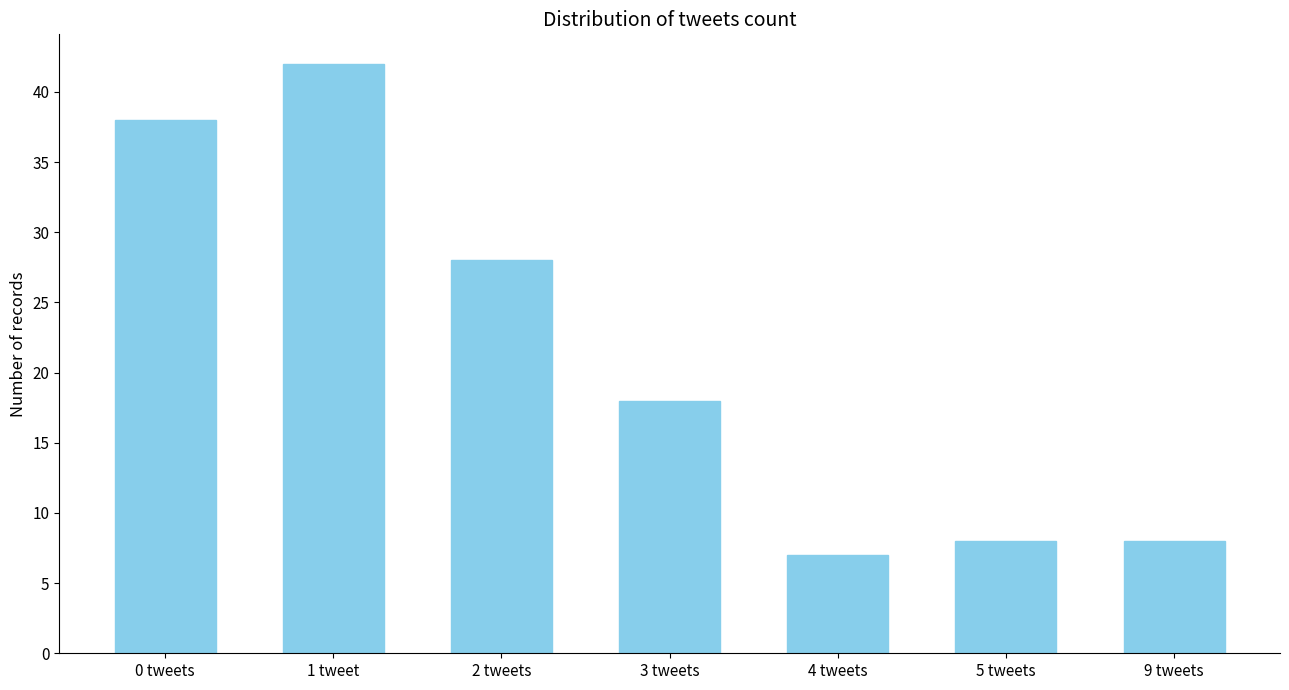

Does the chart contain stacked bars?

No